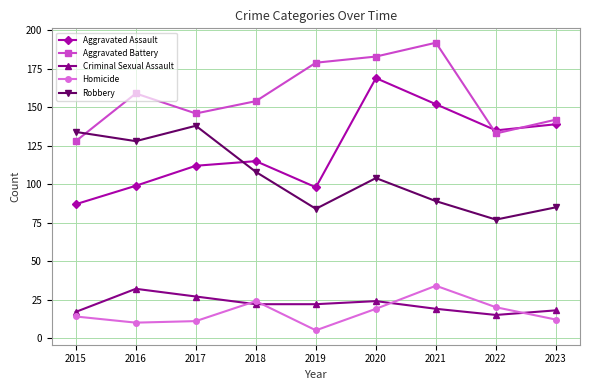

True or false: Homicide has more than 1 interior local peaks.

True